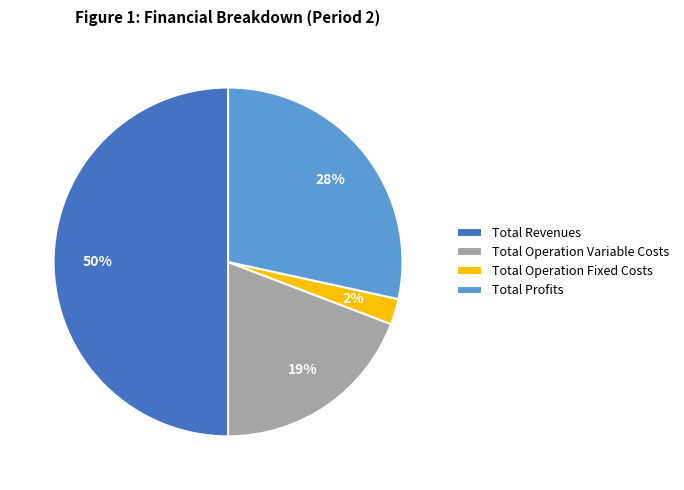

Rank the categories by value from lowest to highest.

Total Operation Fixed Costs, Total Operation Variable Costs, Total Profits, Total Revenues